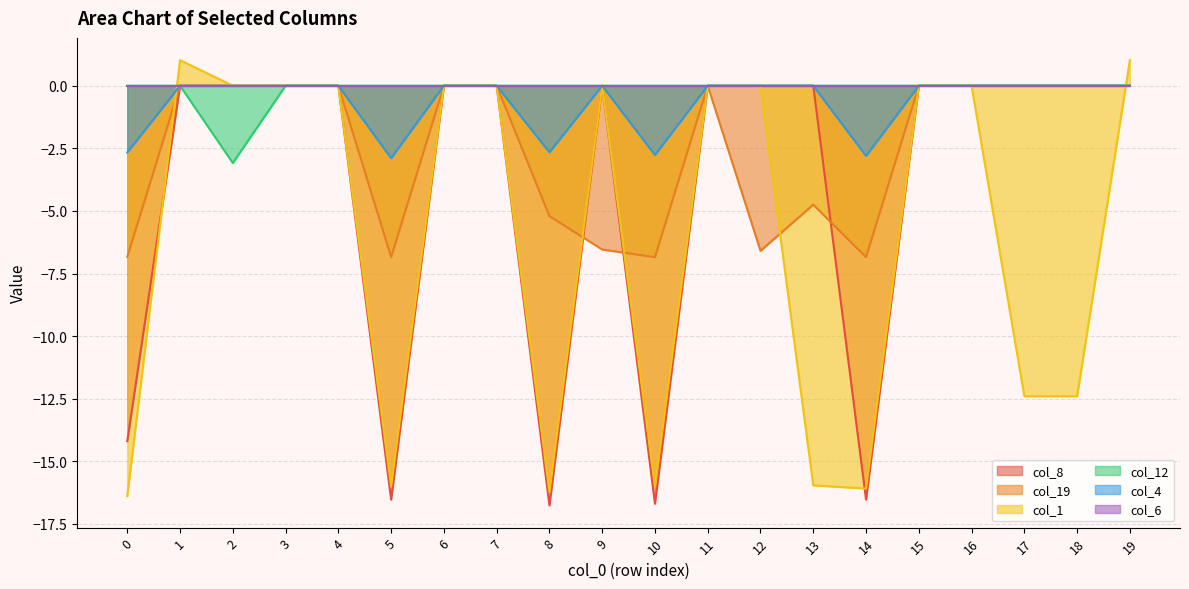

What is the lowest value of the col_19 series?

-6.8